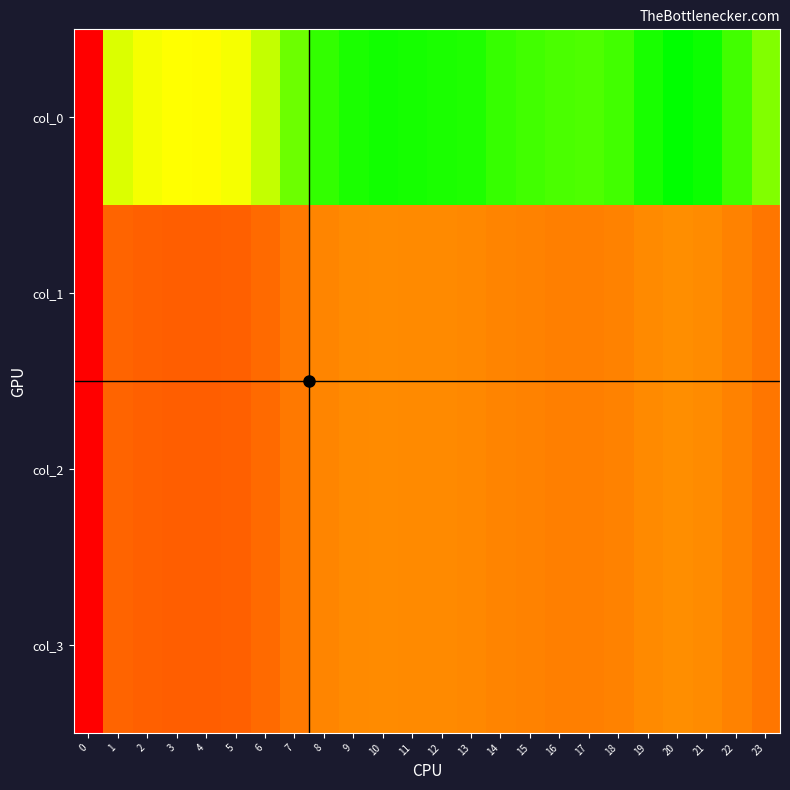

Which has a higher value, 5 or 2?

2